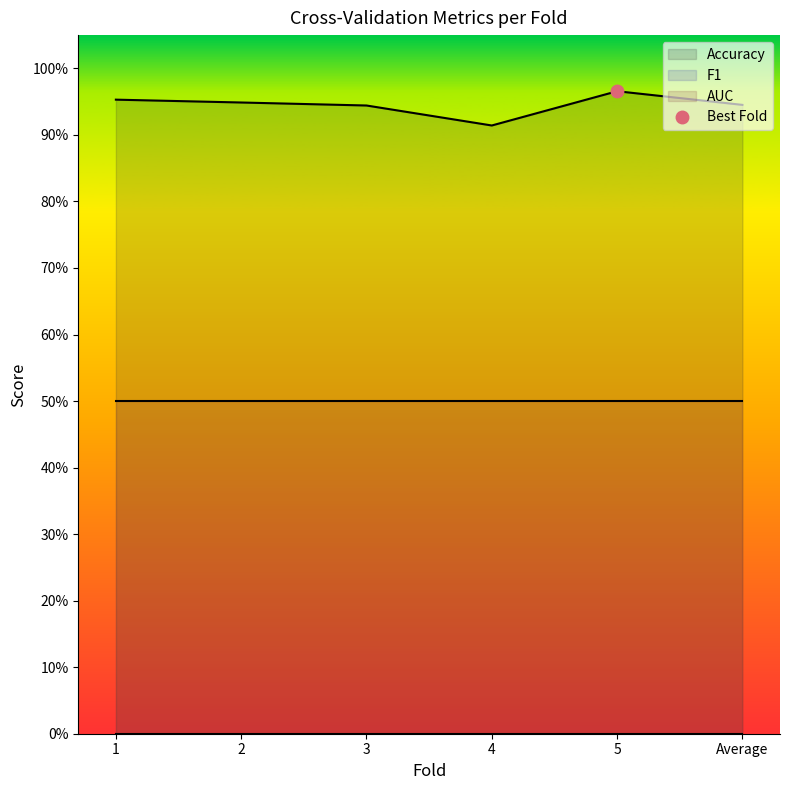

Which series has the widest spread of values?

Accuracy